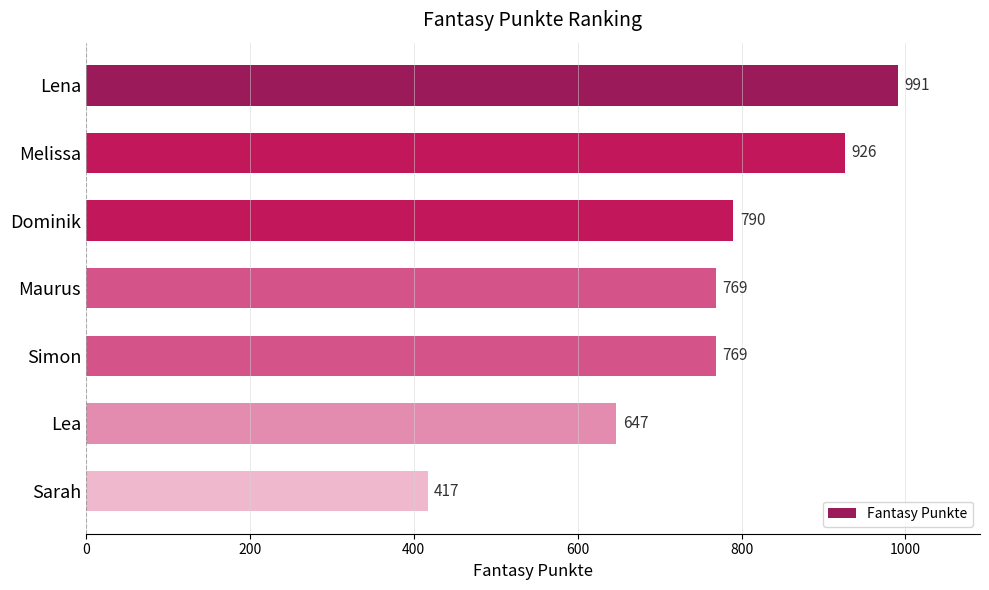

What is the value of the 3rd bar from the top?

790